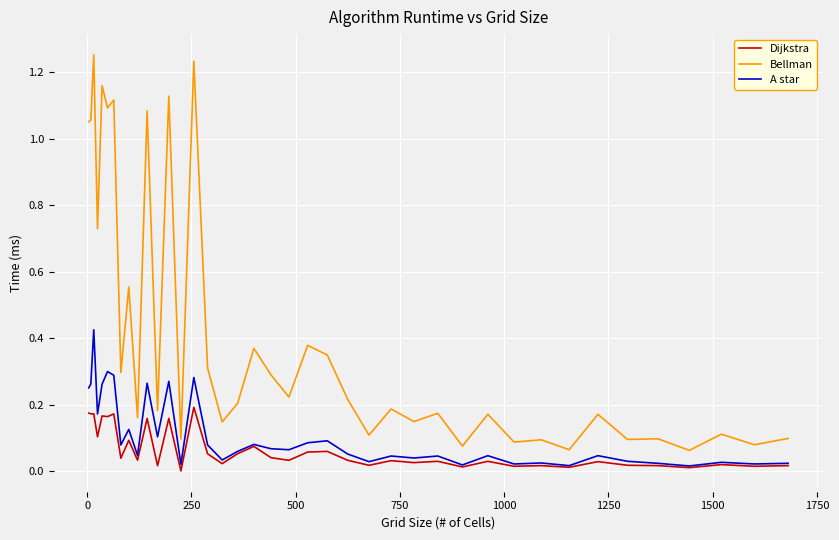

Which series has the largest total across all categories?

Bellman